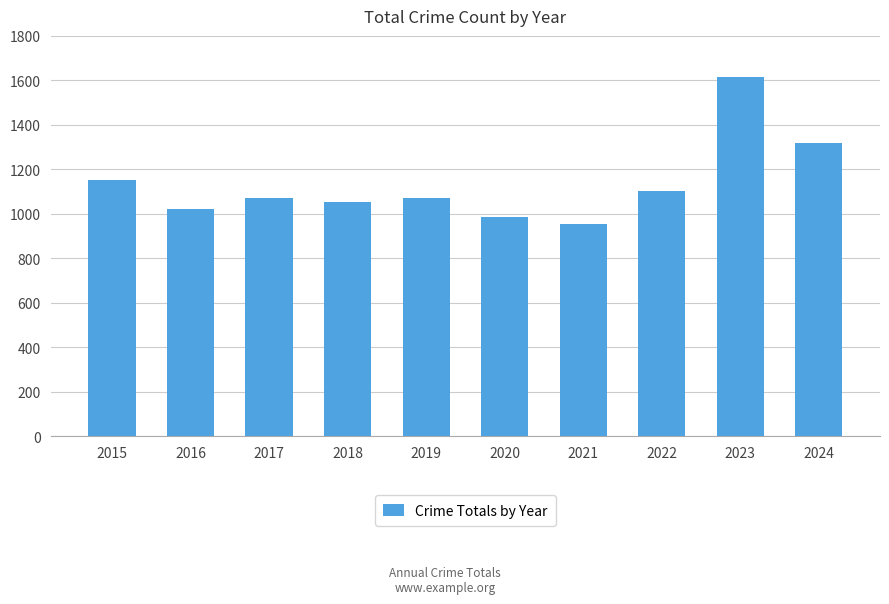

What is the value of the 10th bar from the left?

1319